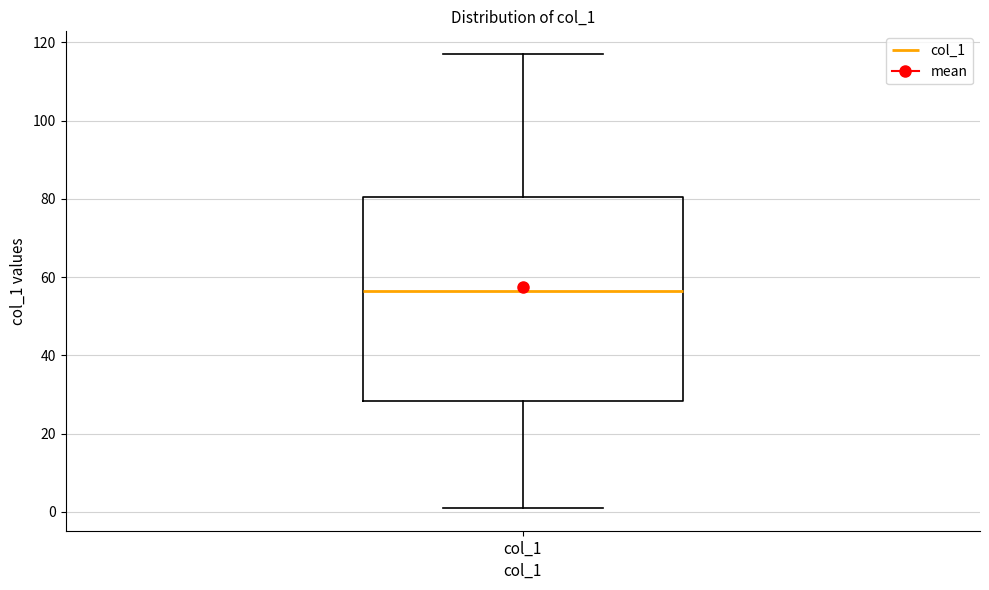

Read this box plot against the y-axis: the position of the median line, the range covered by the box, and the ends of both whiskers. The values are not printed on the chart, so give them approximately, as read against the axis.

median 56, box 28 to 80, whiskers 0 to 118